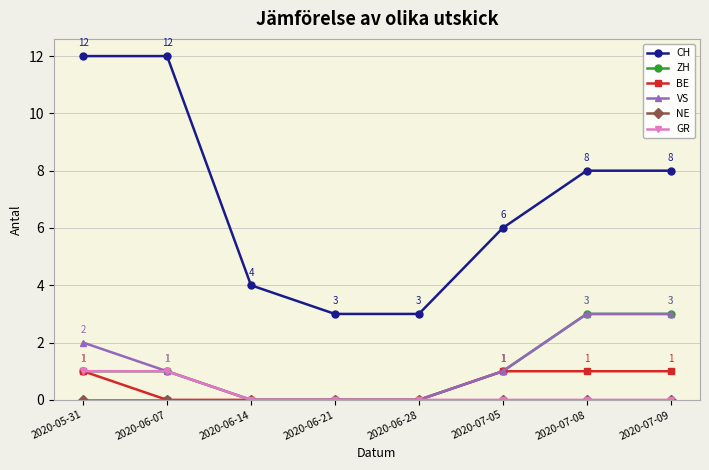

Does the chart have visible grid lines?

Yes